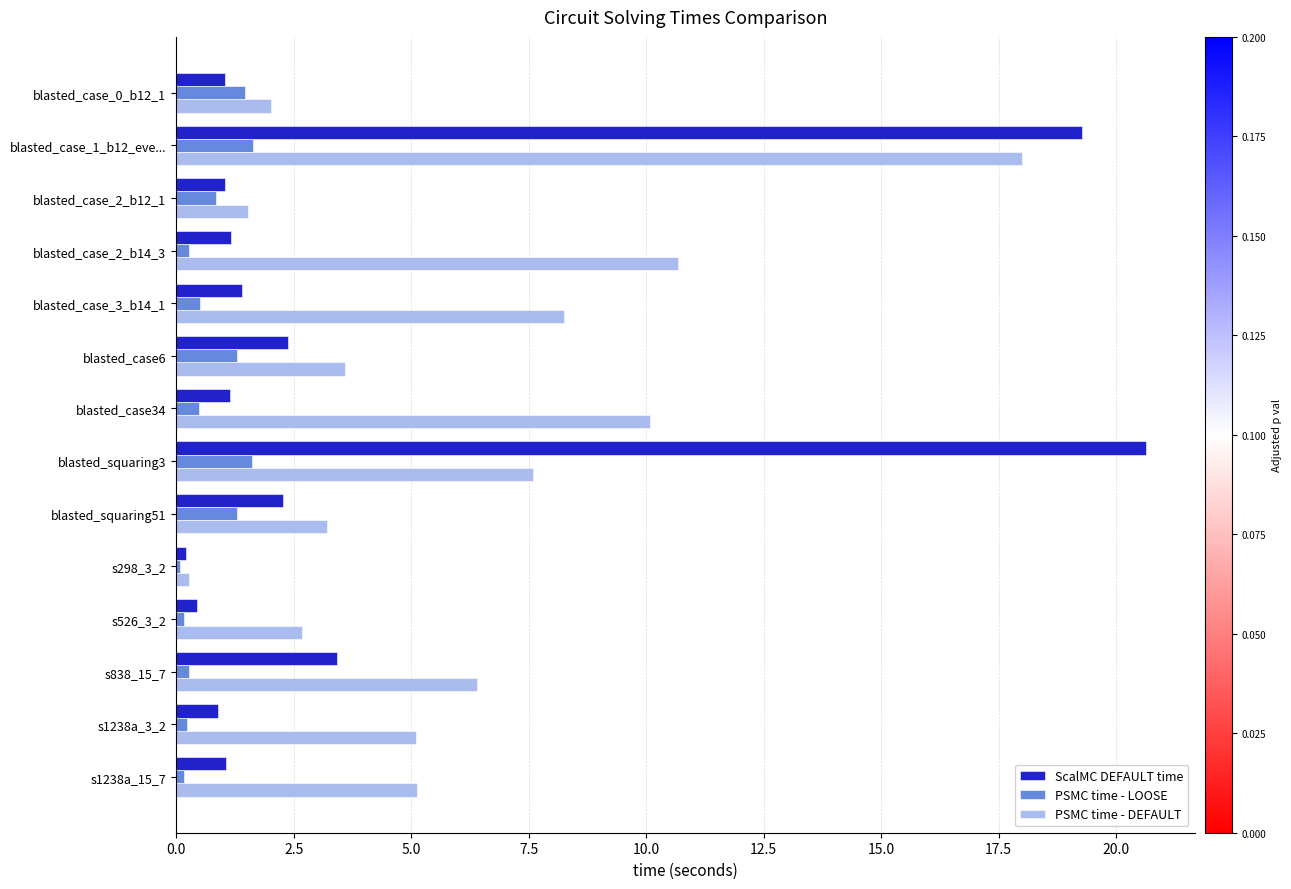

True or false: PSMC time - DEFAULT has a value of 2.7 at s526_3_2.

True